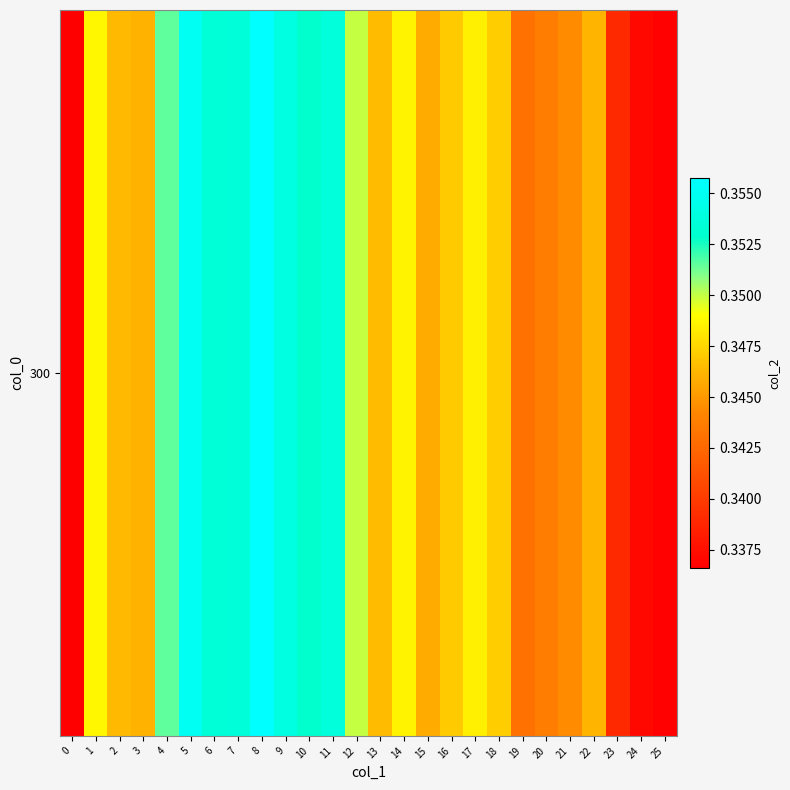

List the labels in order of value, smallest first.

0, 25, 24, 23, 19, 20, 21, 15, 3, 22, 2, 13, 16, 18, 17, 14, 1, 12, 4, 10, 6, 7, 11, 9, 5, 8